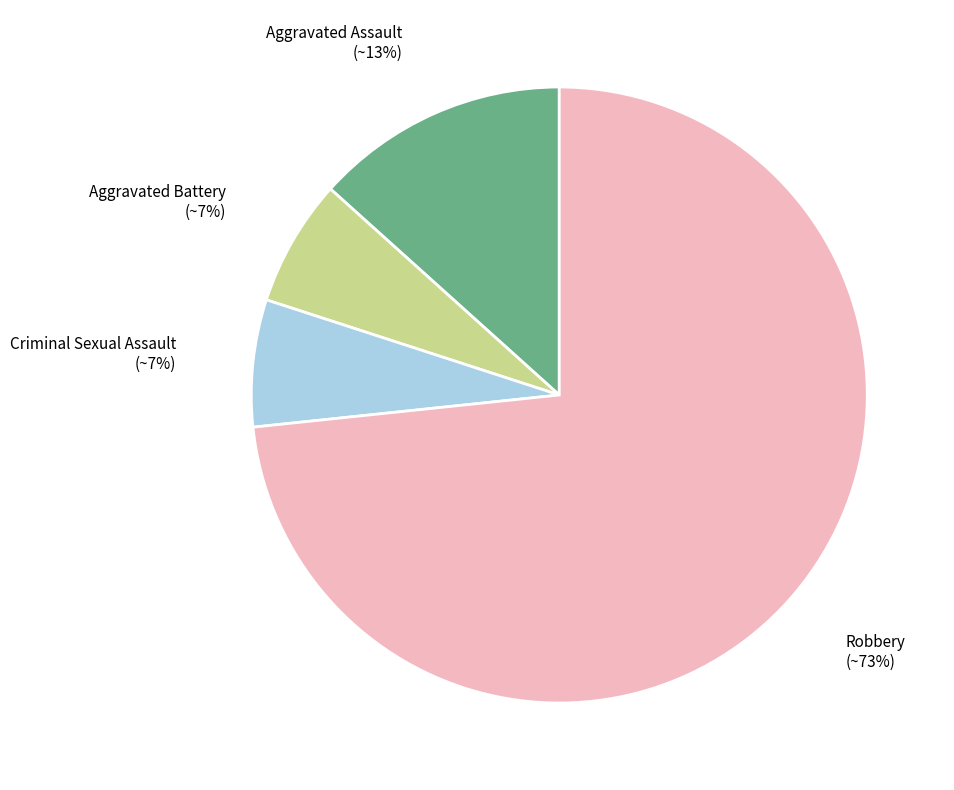

Which slice is the largest?

Robbery